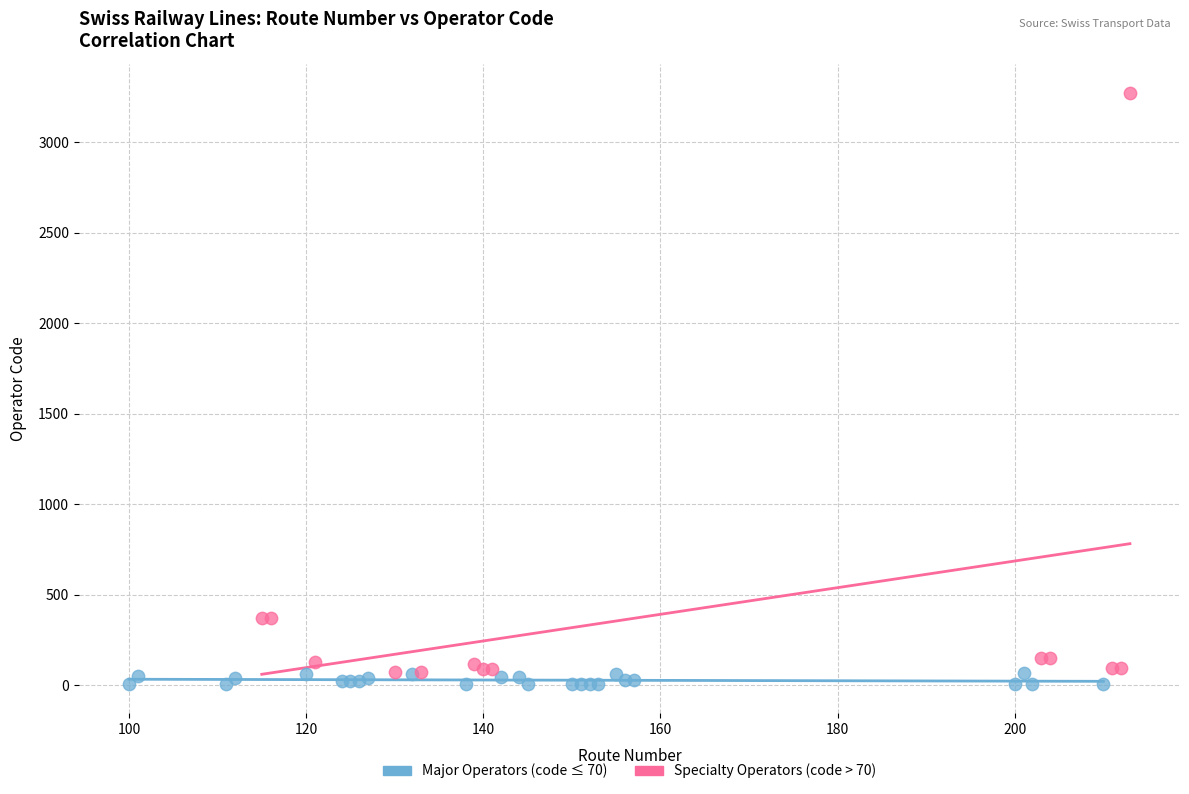

What are all the series names shown in the legend?

Major Operators (code ≤ 70), Specialty Operators (code > 70)